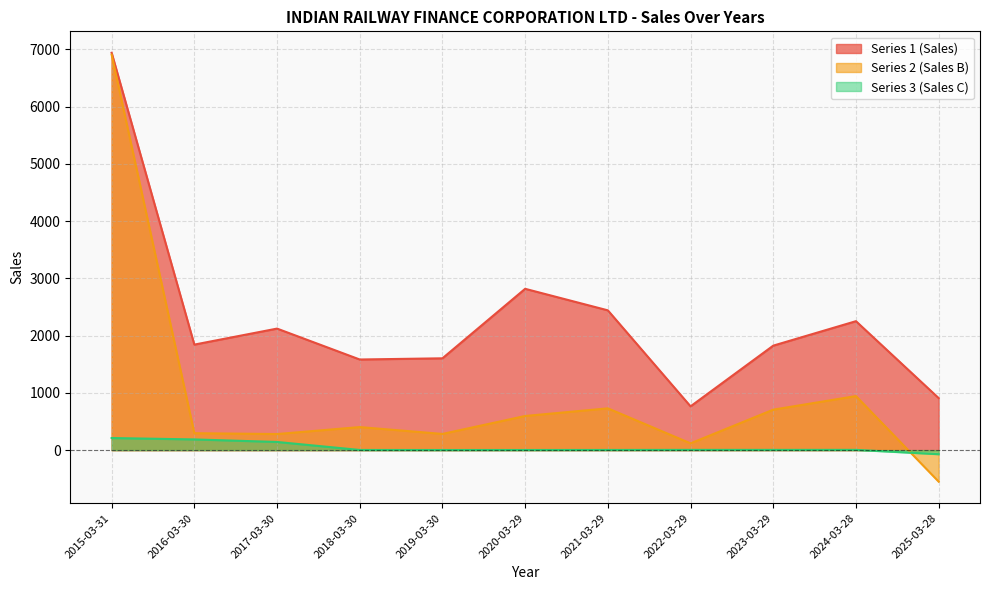

At how many categories does at least one series exceed -197?

11